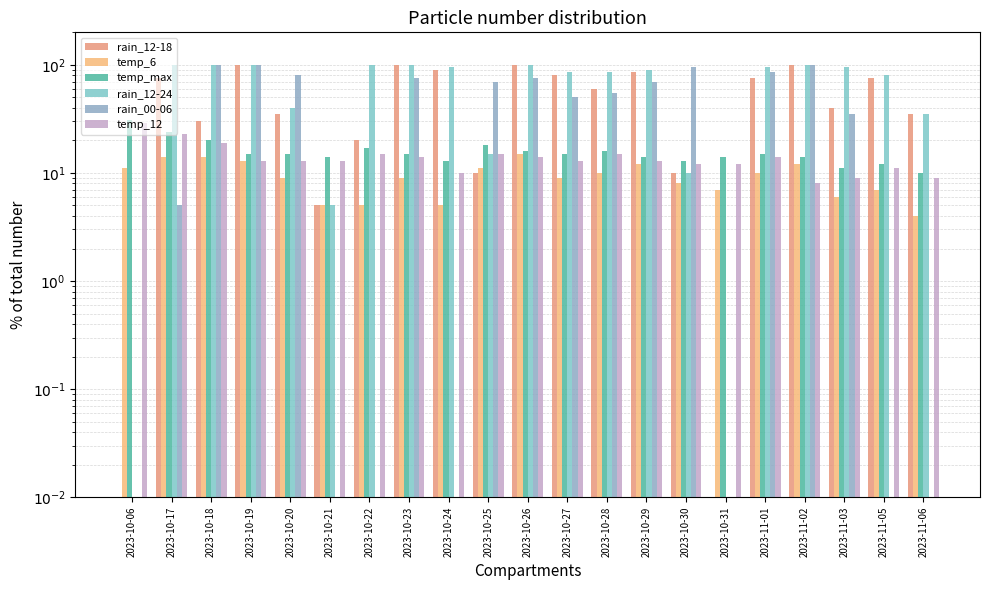

At which label does temp_12 first exceed 13?

2023-10-06